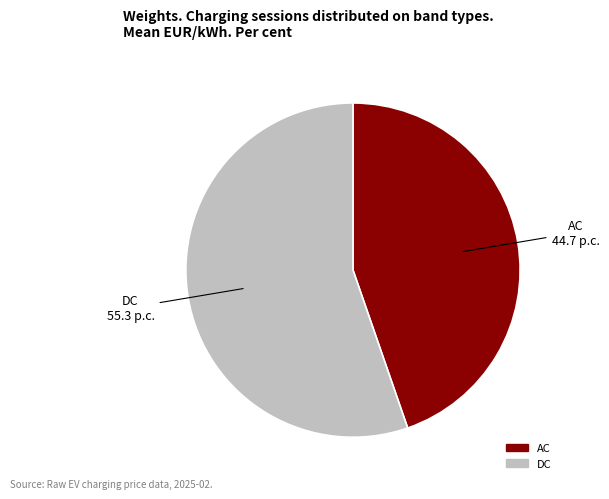

What is the smallest slice in the pie chart?

AC